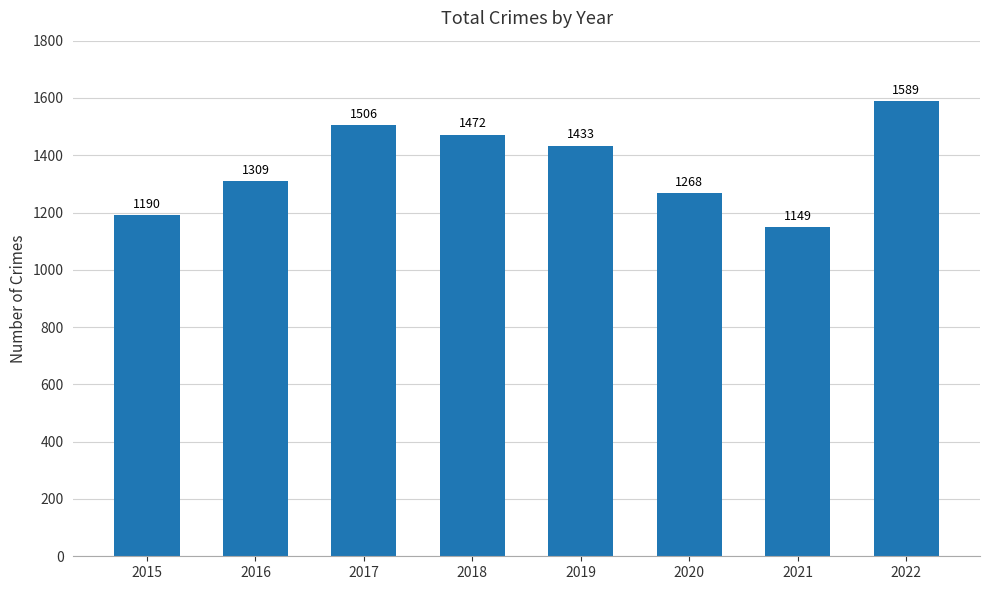

Reading left to right, what are all the values shown in this chart?

2015=1190	2016=1309	2017=1506	2018=1472	2019=1433	2020=1268	2021=1149	2022=1589